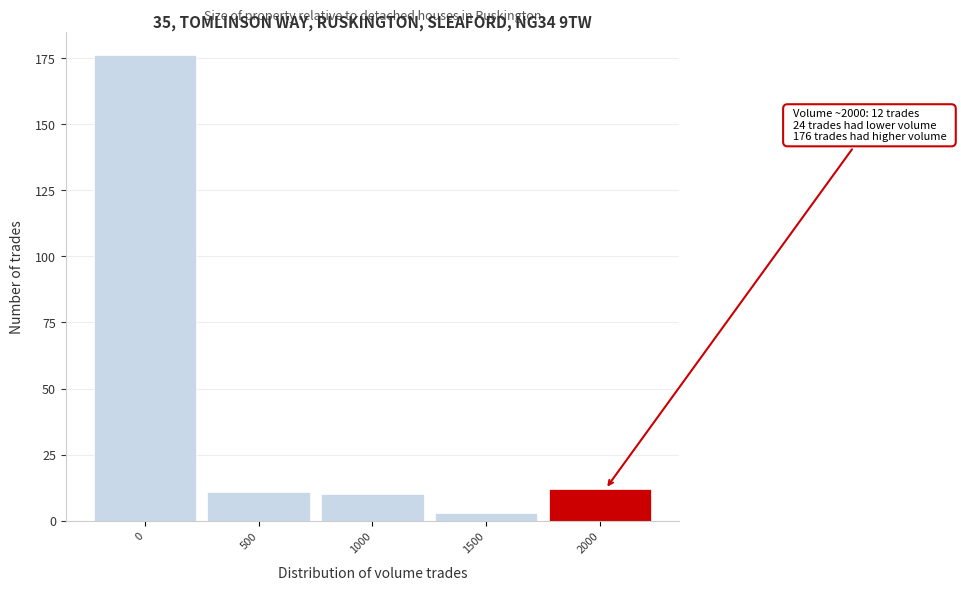

Reading left to right, transcribe all the data shown in this chart.

176	11	10	3	12